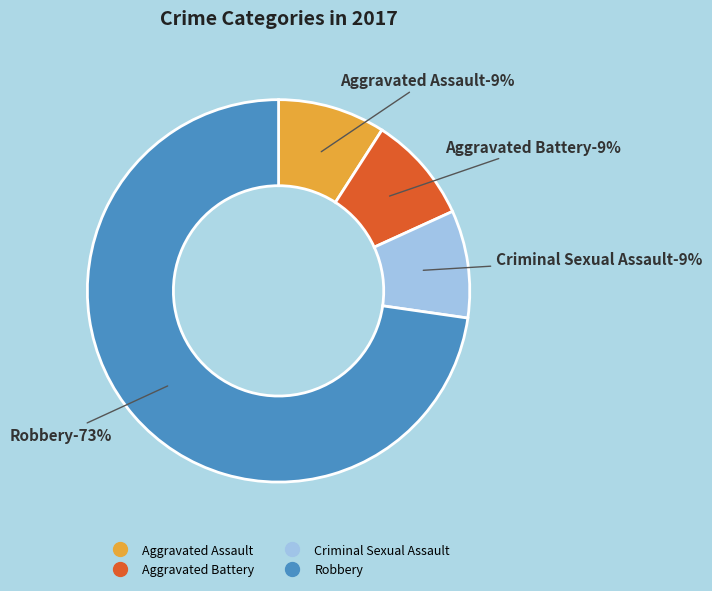

Combined, do Aggravated Assault and Robbery account for over 50%?

Yes